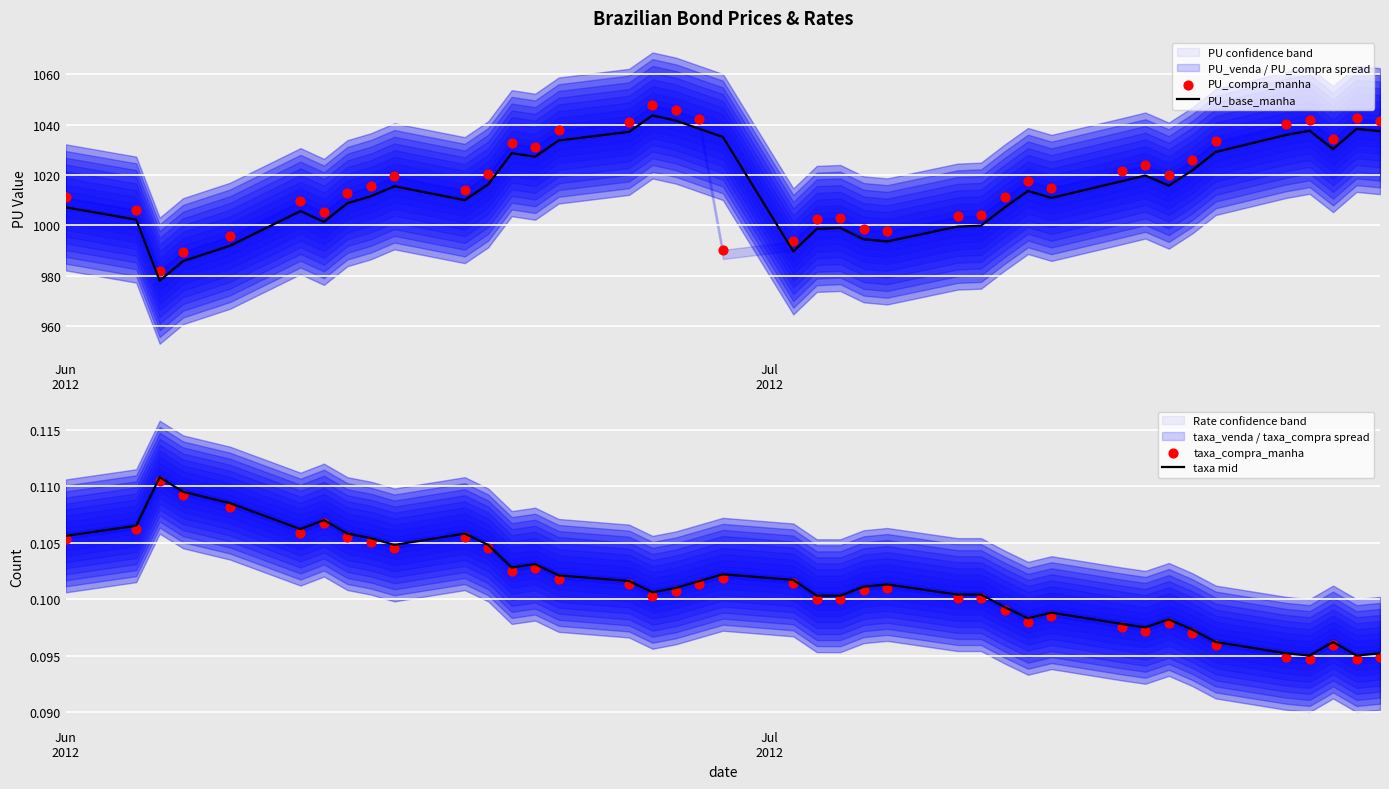

Which series has the largest total across all categories?

PU_compra_manha